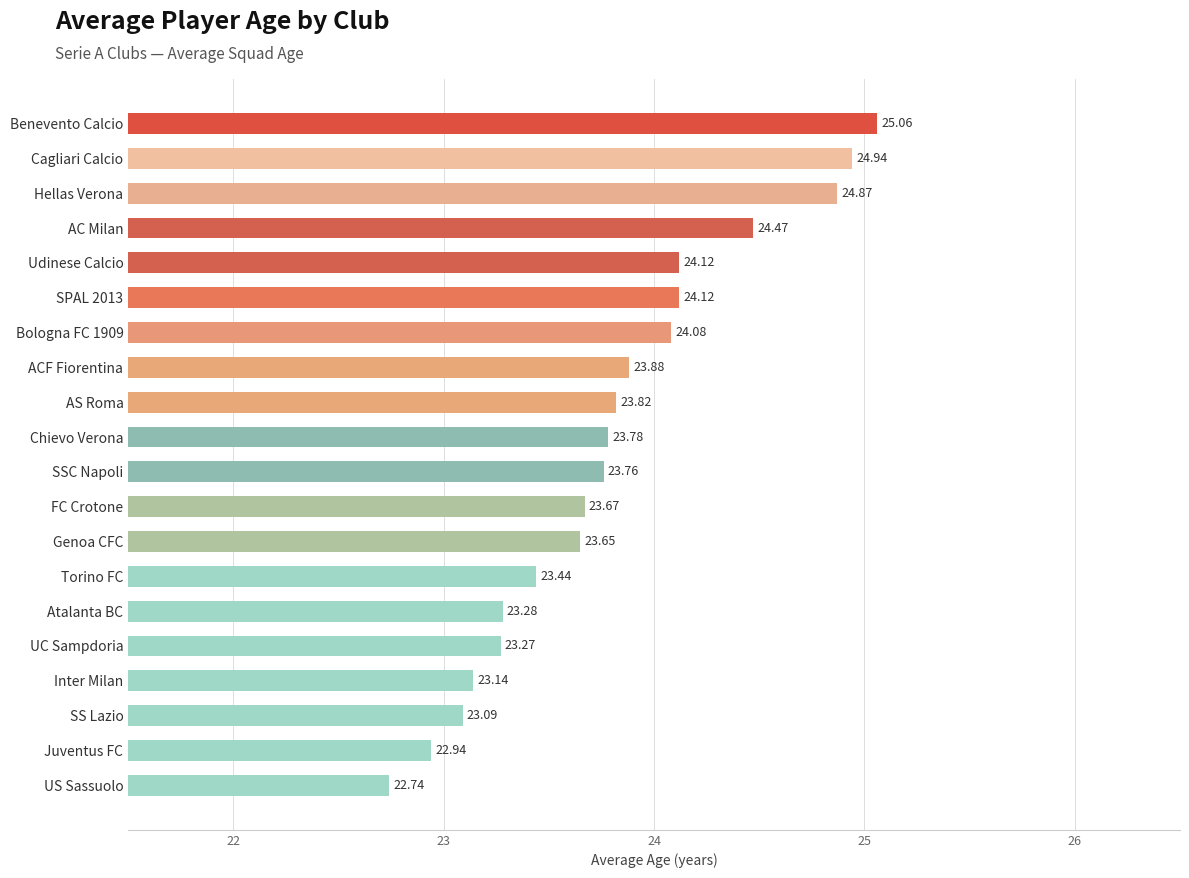

Which has a higher value, Inter Milan or Hellas Verona?

Hellas Verona